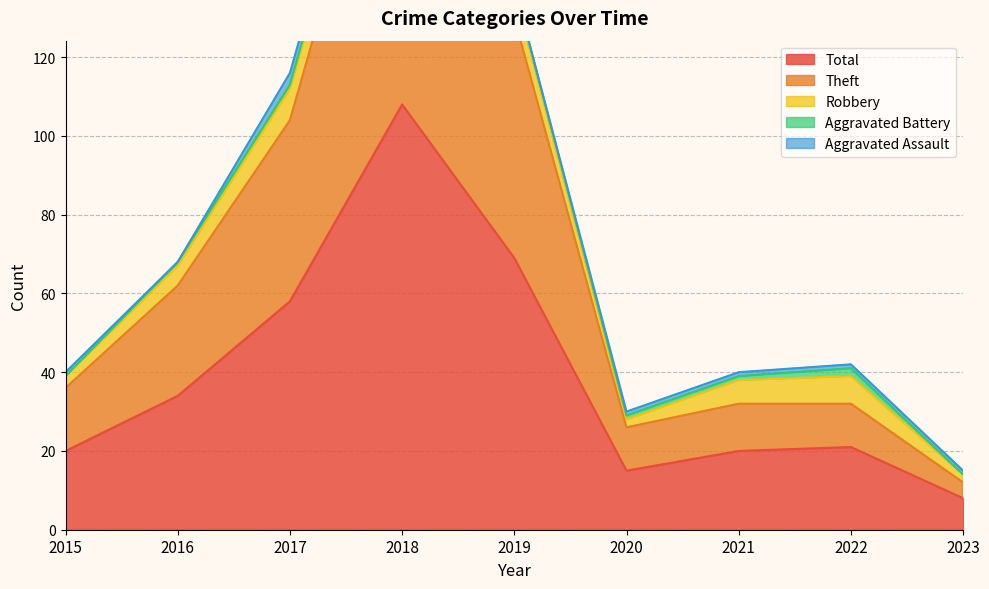

Reading left to right, transcribe all the data shown in this chart.

Aggravated Assault: 2015=1	2016=0	2017=3	2018=3	2019=0	2020=1	2021=1	2022=1	2023=1
Aggravated Battery: 2015=0	2016=1	2017=1	2018=1	2019=1	2020=1	2021=1	2022=2	2023=0
Robbery: 2015=3	2016=5	2017=8	2018=8	2019=7	2020=2	2021=6	2022=7	2023=2
Theft: 2015=16	2016=28	2017=46	2018=96	2019=61	2020=11	2021=12	2022=11	2023=4
Total: 2015=20	2016=34	2017=58	2018=108	2019=69	2020=15	2021=20	2022=21	2023=8